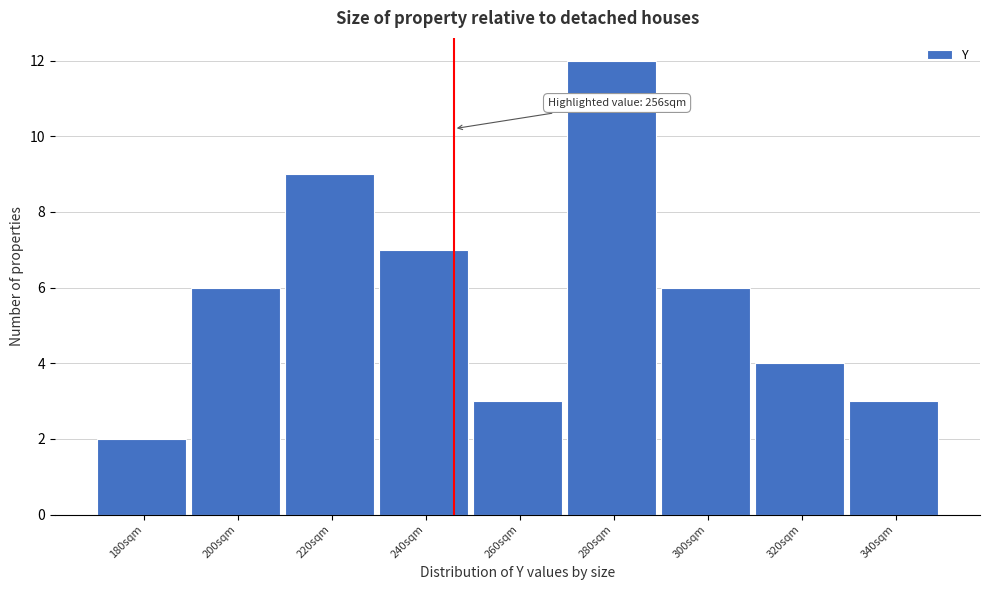

Reading left to right, what are all the values shown in this chart?

2	6	9	7	3	12	6	4	3